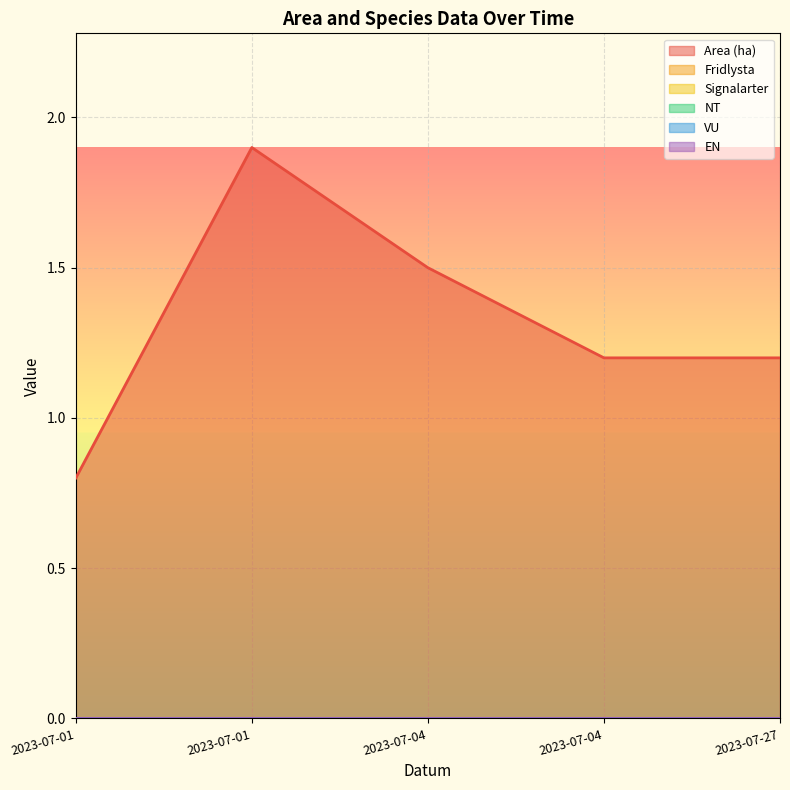

Is the value of VU at 2023-07-04 greater than the value of Fridlysta at 2023-07-04?

No